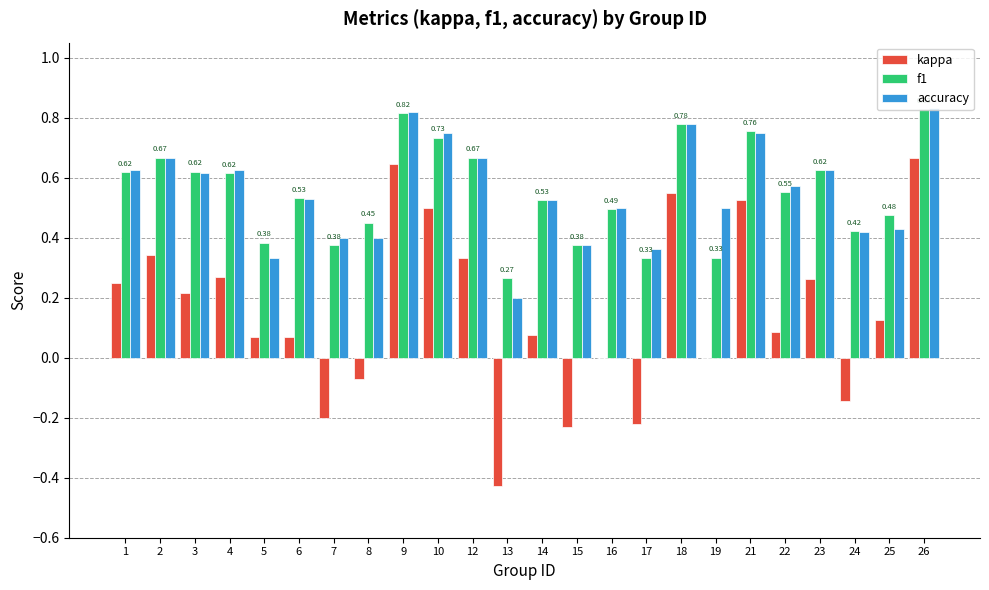

Between 3 and 13, which series saw the biggest shift?

kappa